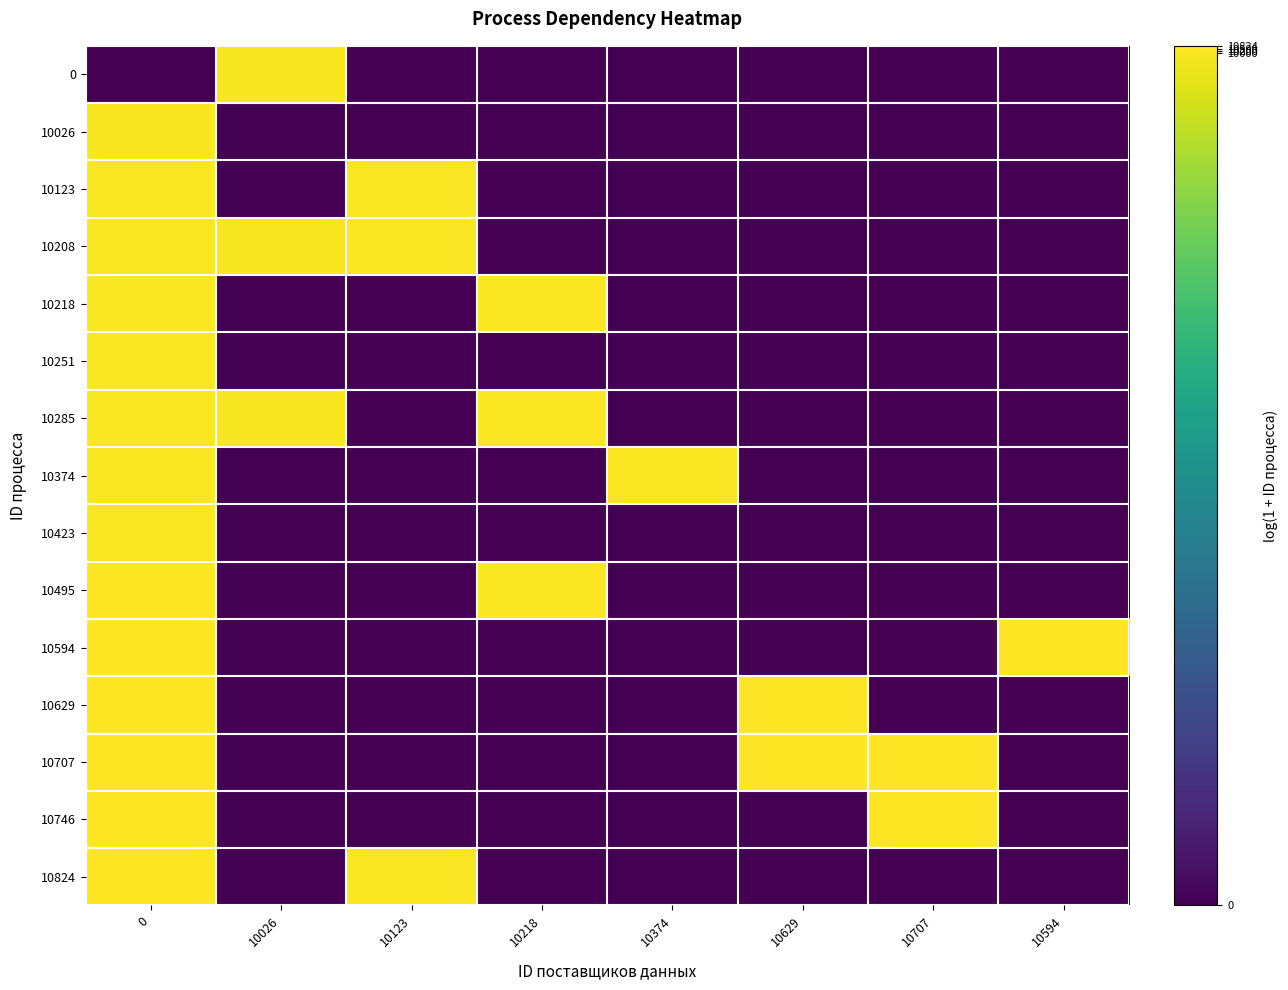

Reading right to left, list all the values displayed in this chart.

0: 10594=0.0	10707=0.0	10629=0.0	10374=0.0	10218=0.0	10123=0.0	10026=9.2	0=0.0
10026: 10594=0.0	10707=0.0	10629=0.0	10374=0.0	10218=0.0	10123=0.0	10026=0.0	0=9.2
10123: 10594=0.0	10707=0.0	10629=0.0	10374=0.0	10218=0.0	10123=9.2	10026=0.0	0=9.2
10208: 10594=0.0	10707=0.0	10629=0.0	10374=0.0	10218=0.0	10123=9.2	10026=9.2	0=9.2
10218: 10594=0.0	10707=0.0	10629=0.0	10374=0.0	10218=9.2	10123=0.0	10026=0.0	0=9.2
10251: 10594=0.0	10707=0.0	10629=0.0	10374=0.0	10218=0.0	10123=0.0	10026=0.0	0=9.2
10285: 10594=0.0	10707=0.0	10629=0.0	10374=0.0	10218=9.2	10123=0.0	10026=9.2	0=9.2
10374: 10594=0.0	10707=0.0	10629=0.0	10374=9.2	10218=0.0	10123=0.0	10026=0.0	0=9.2
10423: 10594=0.0	10707=0.0	10629=0.0	10374=0.0	10218=0.0	10123=0.0	10026=0.0	0=9.3
10495: 10594=0.0	10707=0.0	10629=0.0	10374=0.0	10218=9.2	10123=0.0	10026=0.0	0=9.3
10594: 10594=9.3	10707=0.0	10629=0.0	10374=0.0	10218=0.0	10123=0.0	10026=0.0	0=9.3
10629: 10594=0.0	10707=0.0	10629=9.3	10374=0.0	10218=0.0	10123=0.0	10026=0.0	0=9.3
10707: 10594=0.0	10707=9.3	10629=9.3	10374=0.0	10218=0.0	10123=0.0	10026=0.0	0=9.3
10746: 10594=0.0	10707=9.3	10629=0.0	10374=0.0	10218=0.0	10123=0.0	10026=0.0	0=9.3
10824: 10594=0.0	10707=0.0	10629=0.0	10374=0.0	10218=0.0	10123=9.2	10026=0.0	0=9.3